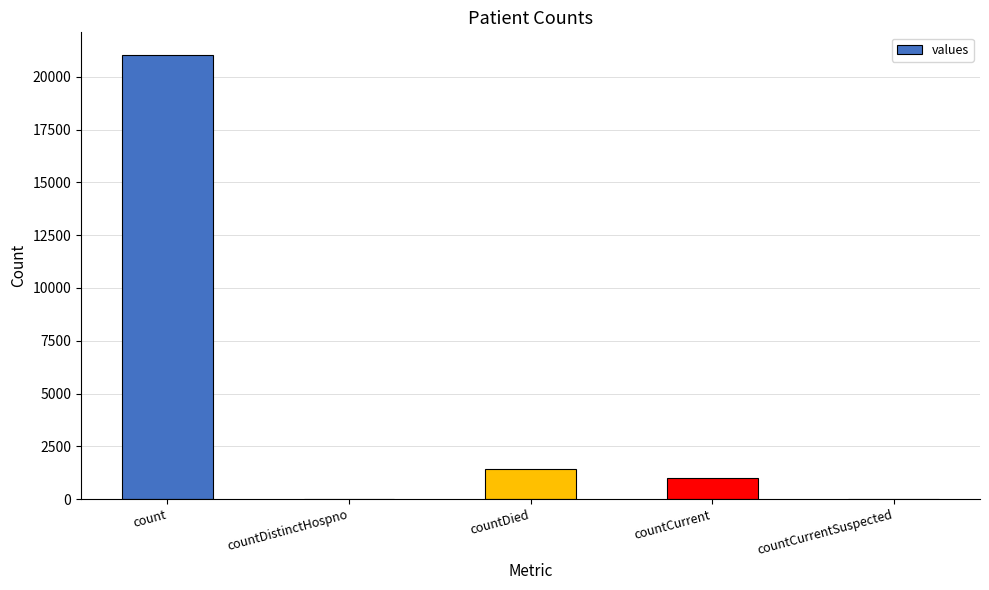

Which has a higher value, count or countCurrentSuspected?

count